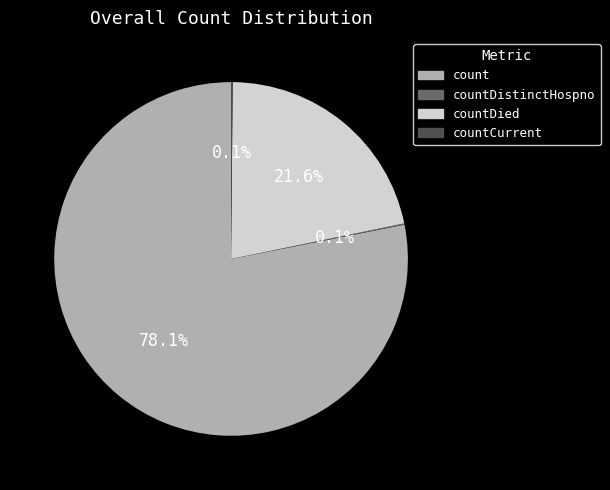

Is there any slice that represents more than half of the pie?

Yes